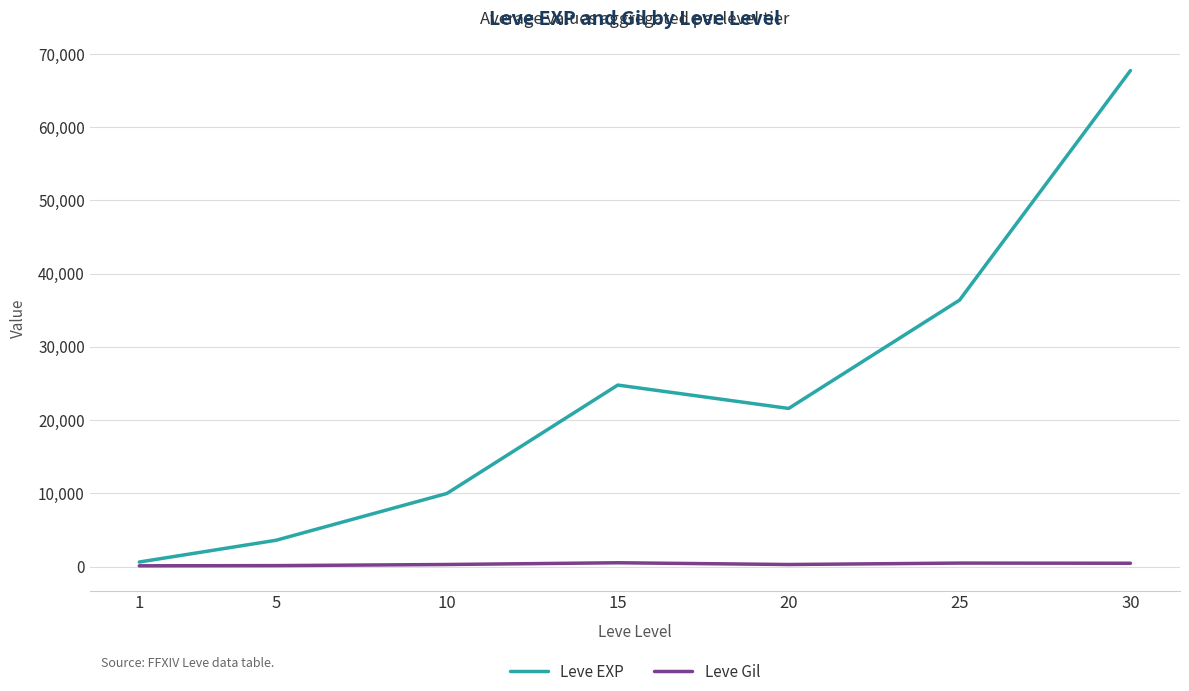

What is the difference between the second highest and second lowest values in the Leve Gil series?

346